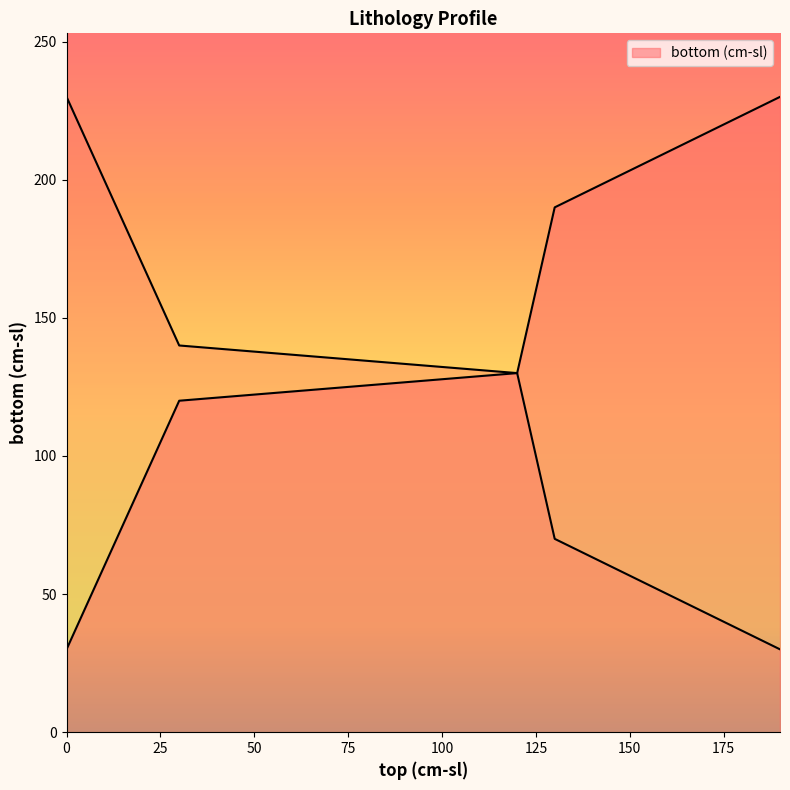

What is the sum of all values?

700